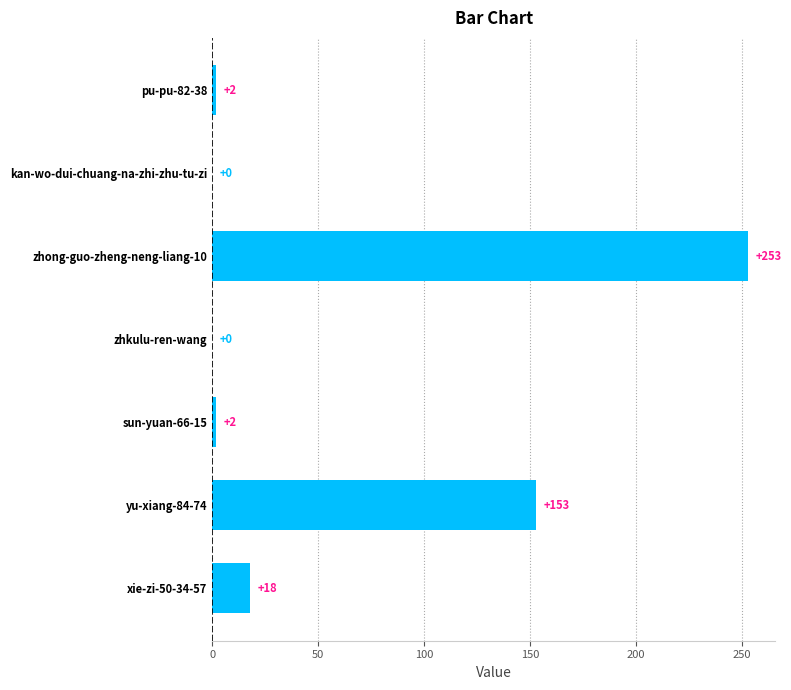

The chart shows a value of -124 at kan-wo-dui-chuang-na-zhi-zhu-tu-zi. True or false?

False